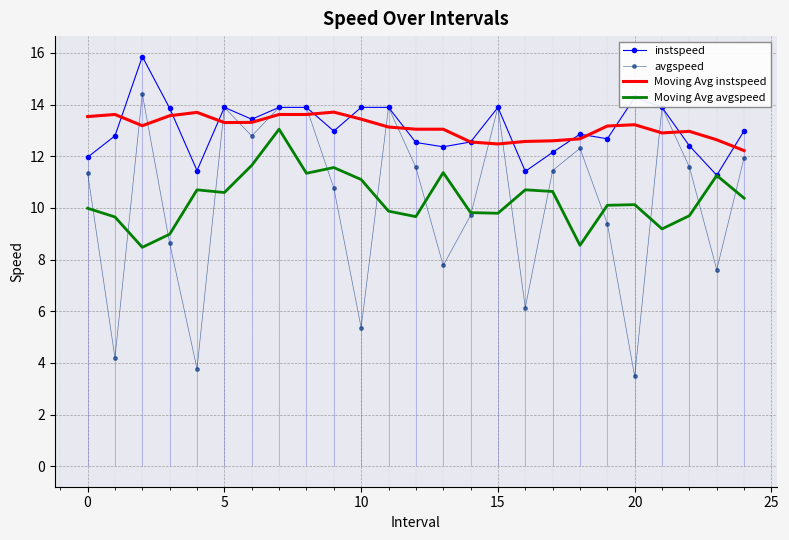

At which label does avgspeed first exceed 11?

0